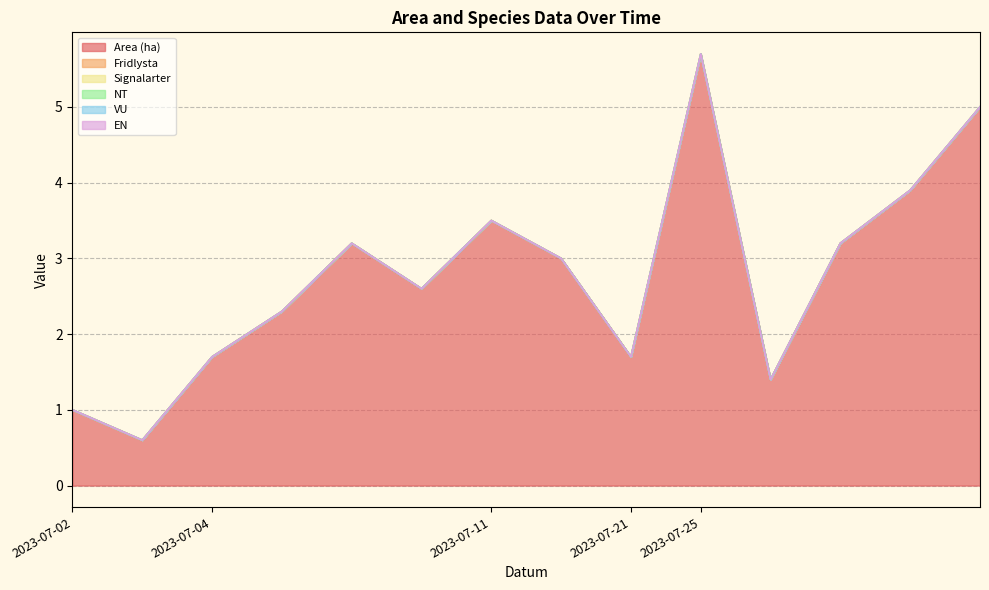

Between 2023-07-04 and 2023-07-04, which is larger?

2023-07-04